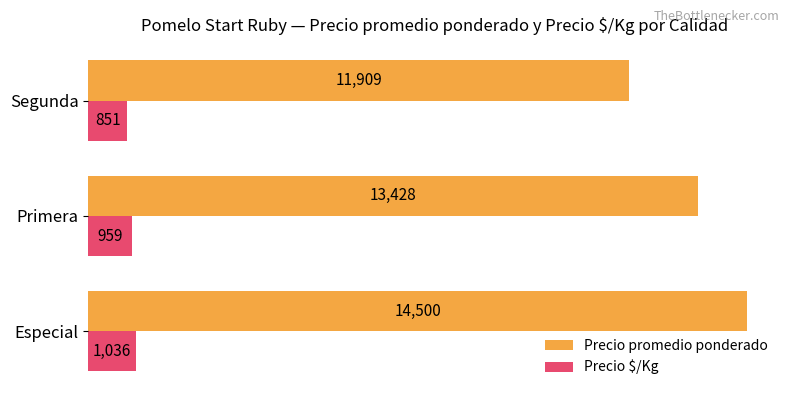

Is it true that Precio $/Kg equals 1706 at Especial?

False